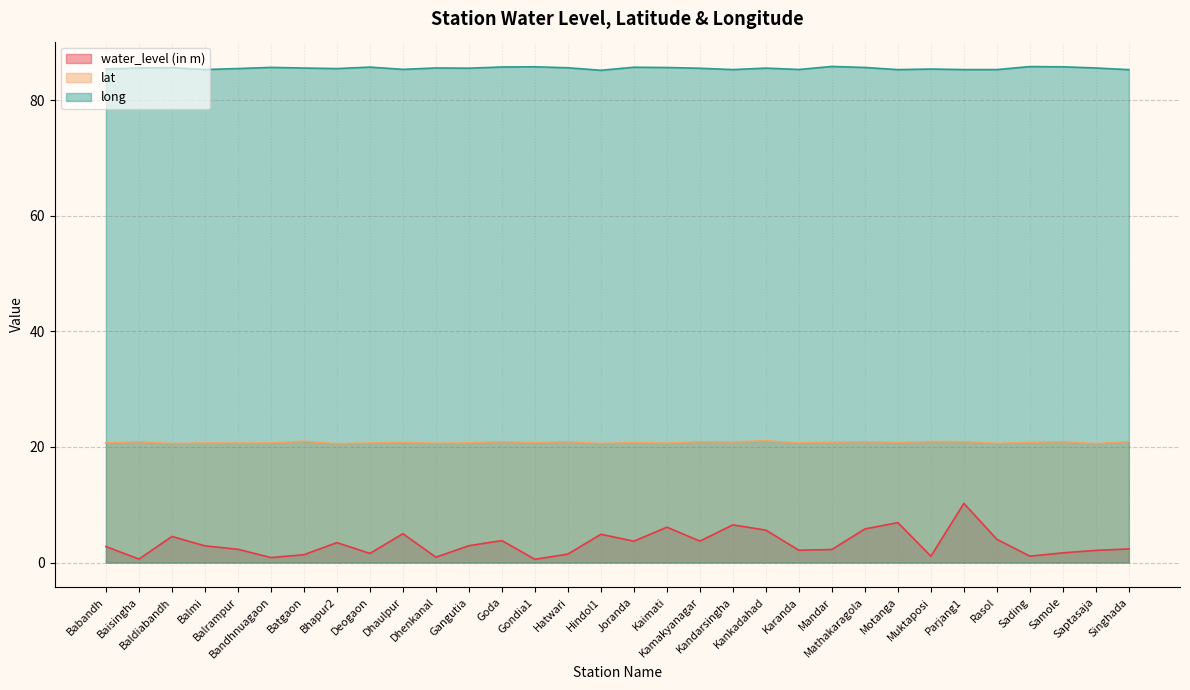

What is the difference between the maximum and minimum values in the long series?

0.7